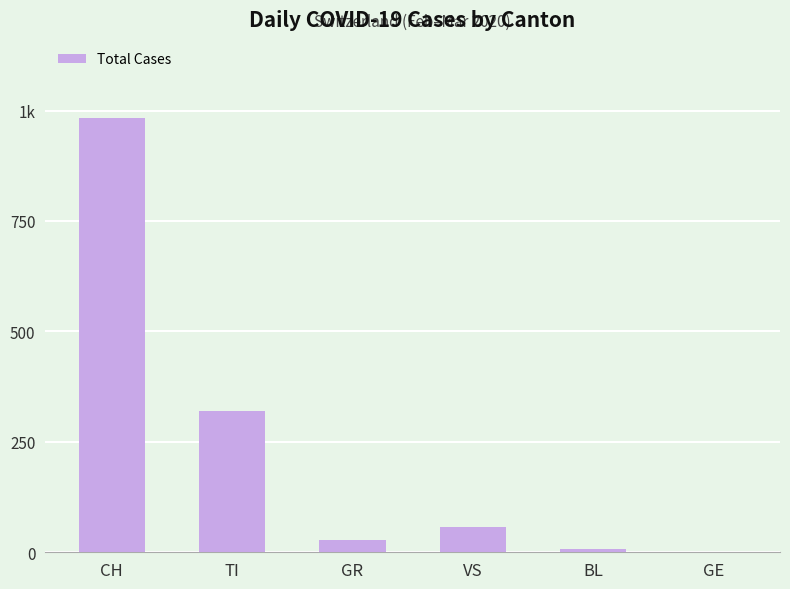

Rank the categories by value from highest to lowest.

CH, TI, VS, GR, BL, GE